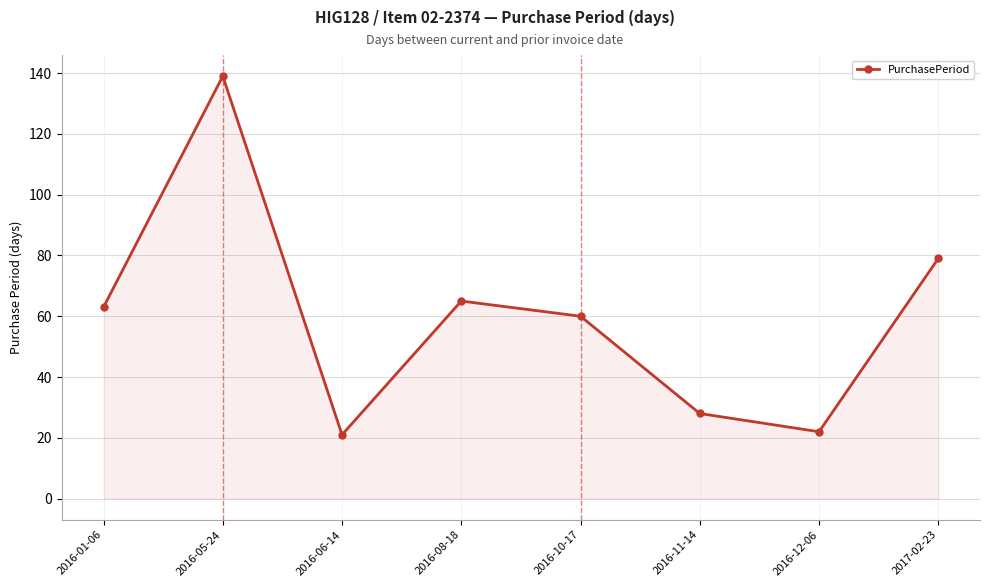

How many lines are shown in the chart?

1